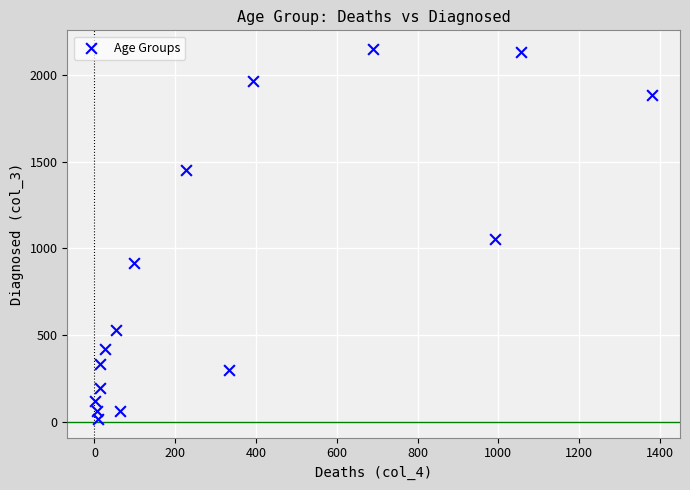

What Y value in the scatter plot is closest to 1083?

1053